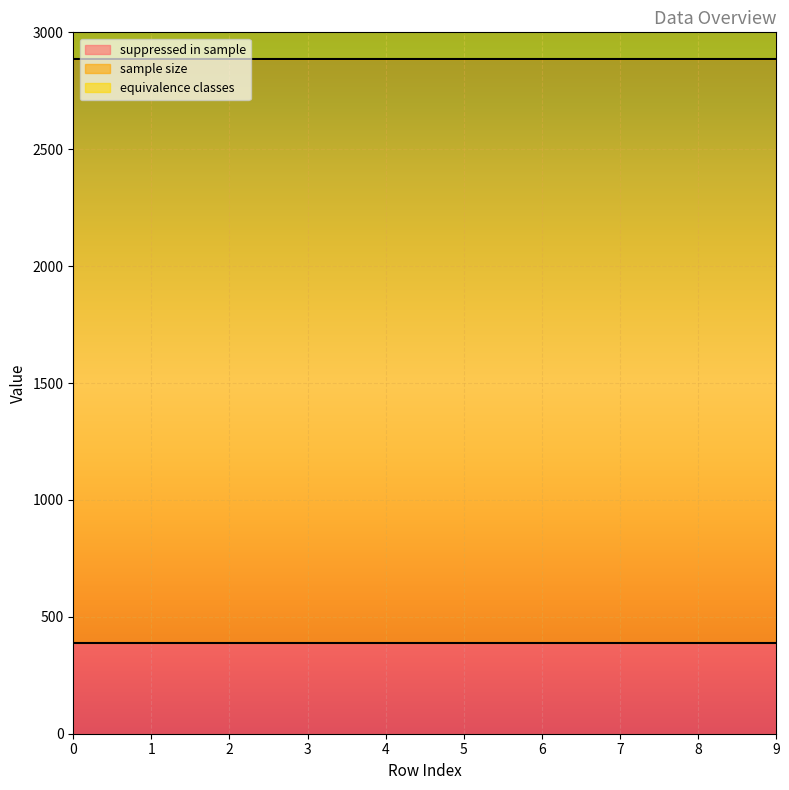

At 0, list the series in order from largest to smallest.

sample size, suppressed in sample, equivalence classes